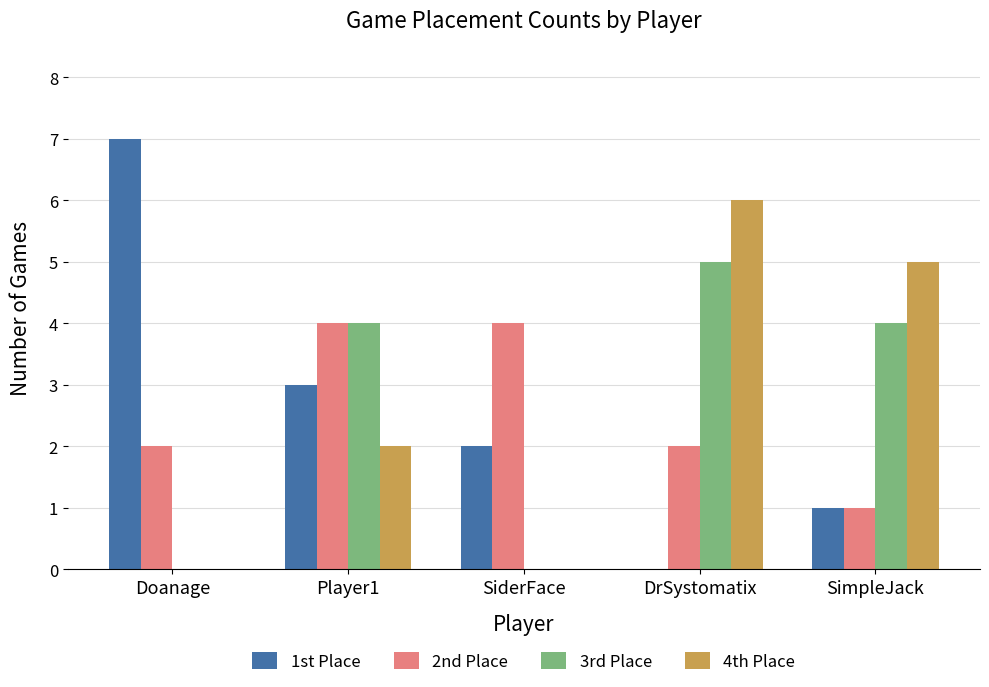

How many series are shown in this chart?

4